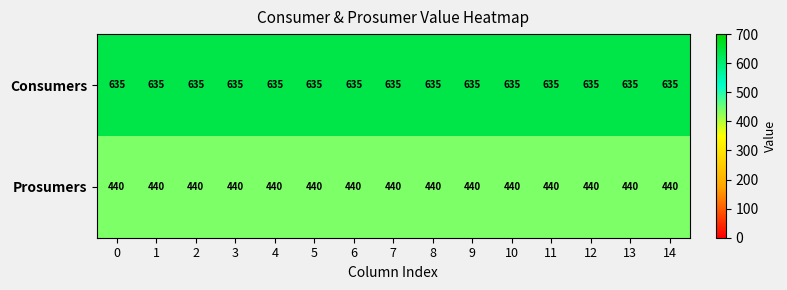

What is the sum of the Consumers values at 10 and 8?

1270